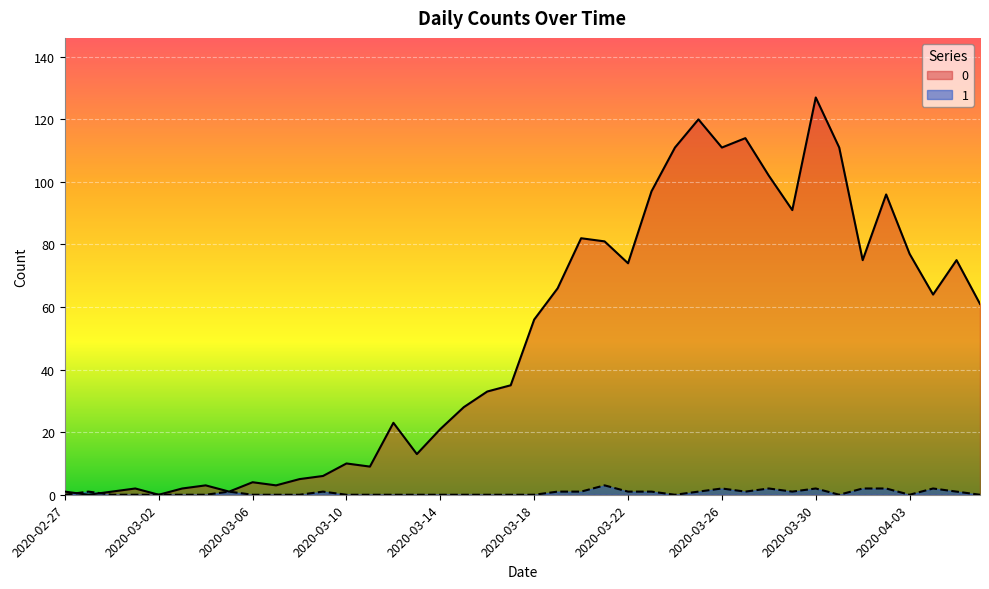

How many values in the 0 series are below 56?

20